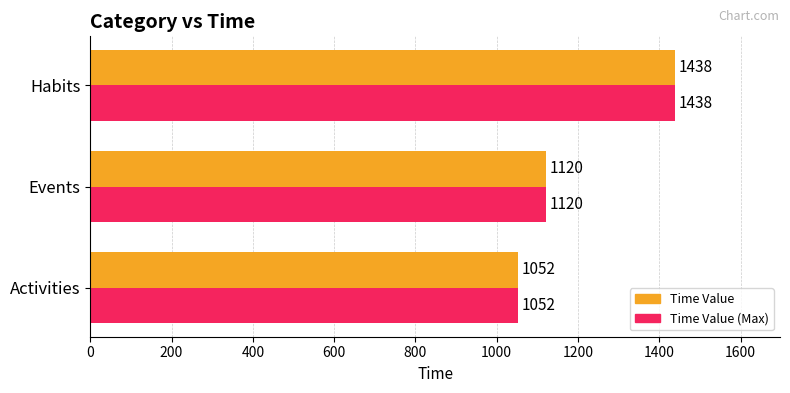

At how many categories does at least one series exceed 1057?

2